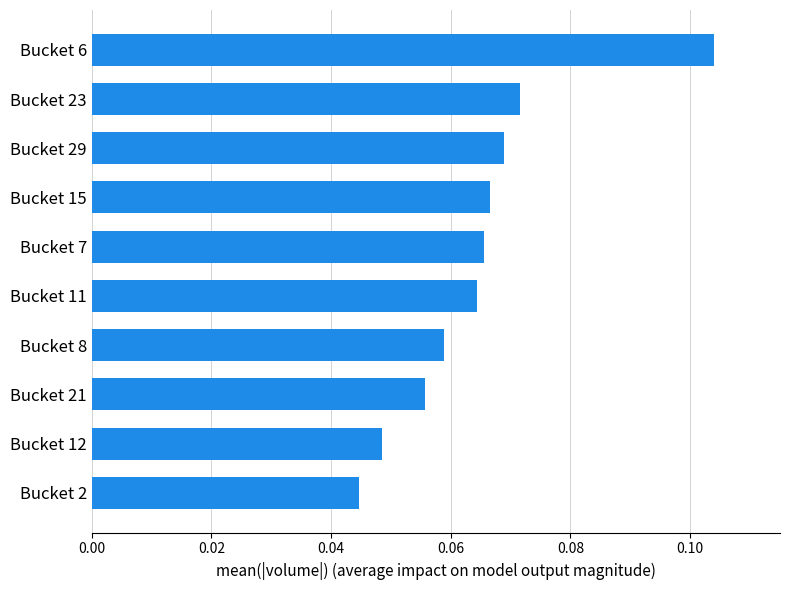

Which category has the highest value across all series?

Bucket 6